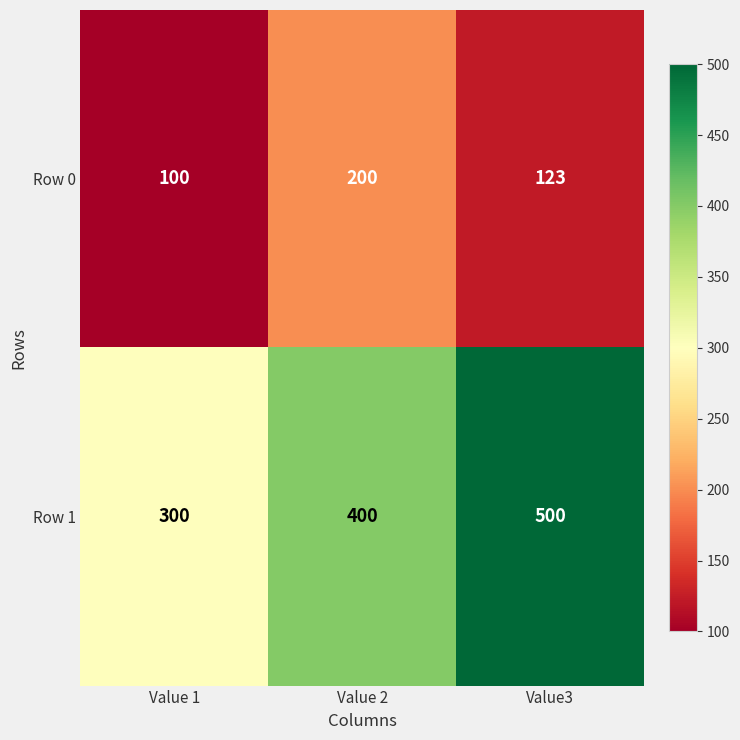

What is the sum of the Row 0 values at Value 2 and Value 1?

300